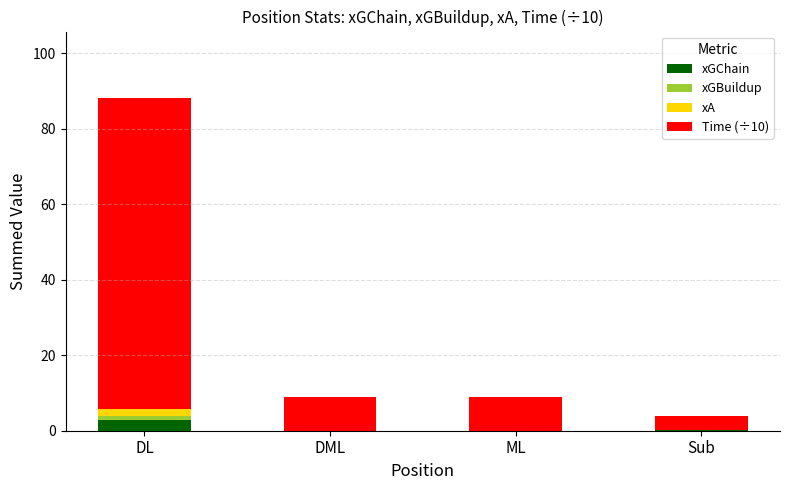

Which category has the highest value in the xGChain series?

DL